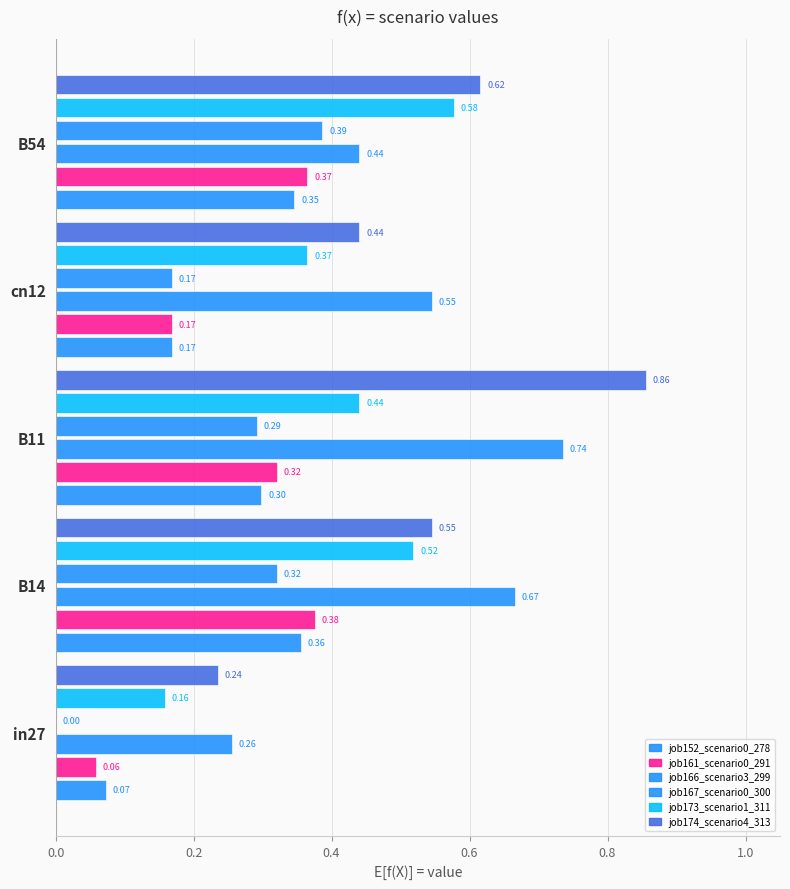

Which series has the largest total across all categories?

job174_scenario4_313